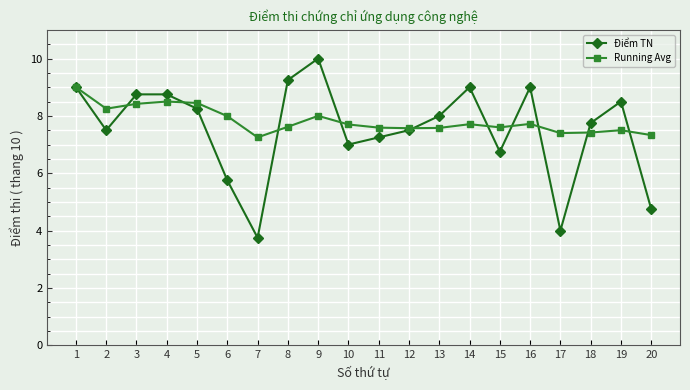

List the series in order of their peak value, highest first.

Điểm TN, Running Avg